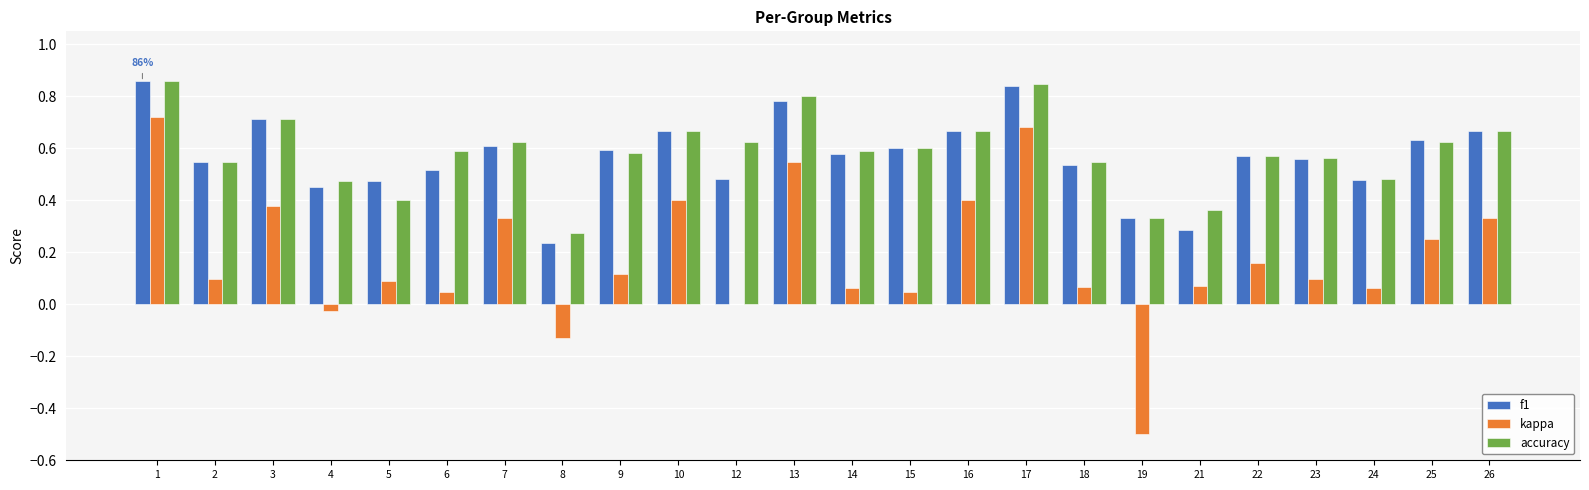

What is the total value across all series at 5?

1.0